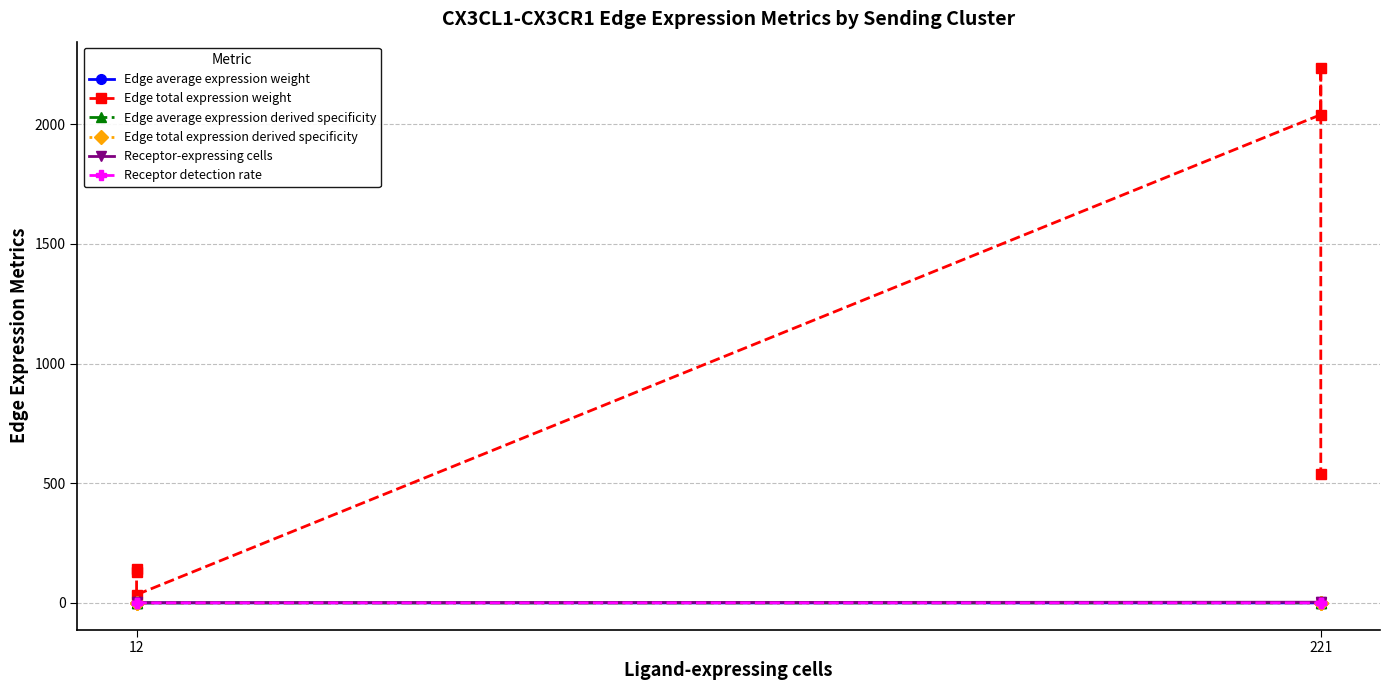

The Edge total expression derived specificity series shows 0.2 at 221. True or false?

False